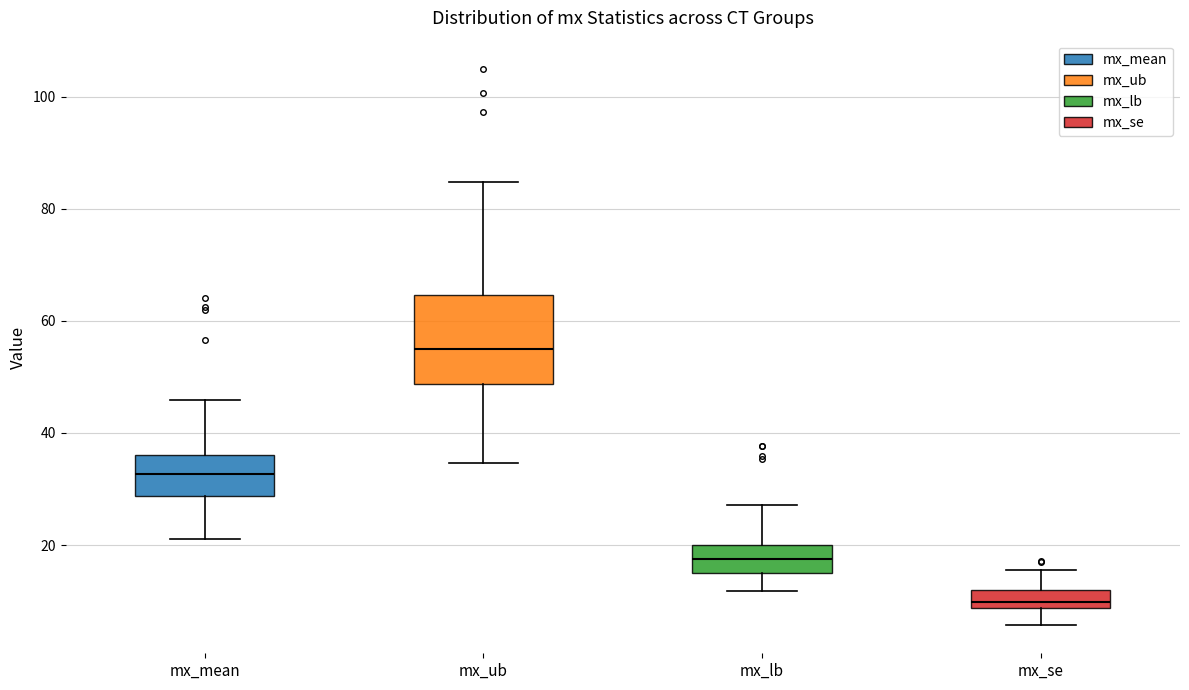

Reading left to right, read every box against the y-axis: the position of its median line, the range the box covers, and the ends of its whiskers. The values are not printed on the chart, so give them approximately, as read against the axis.

mx_mean: median 32, box 28 to 36, whiskers 22 to 46
mx_ub: median 54, box 48 to 64, whiskers 34 to 84
mx_lb: median 18, box 16 to 20, whiskers 12 to 28
mx_se: median 10, box 8 to 12, whiskers 6 to 16